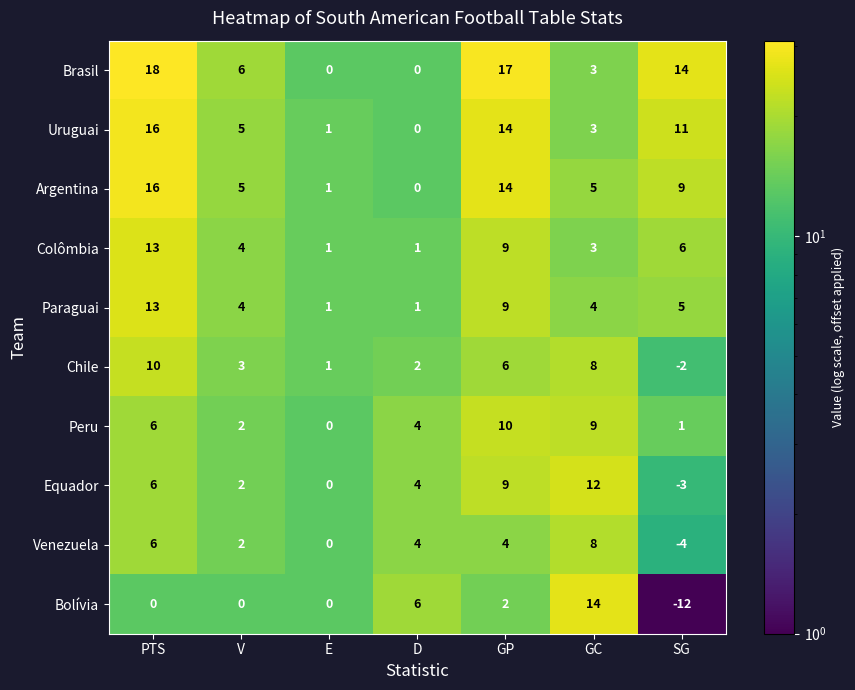

Which series changed the most between PTS and GC?

Brasil